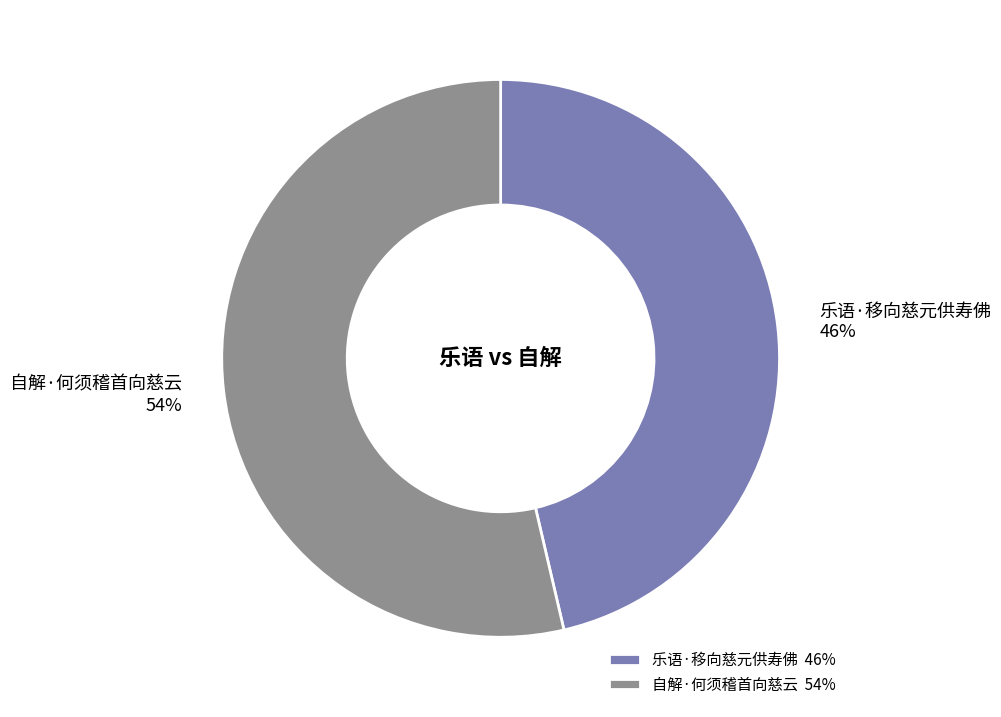

What is the ratio of the value at 自解·何须稽首向慈云 to the value at 乐语·移向慈元供寿佛?

1.2